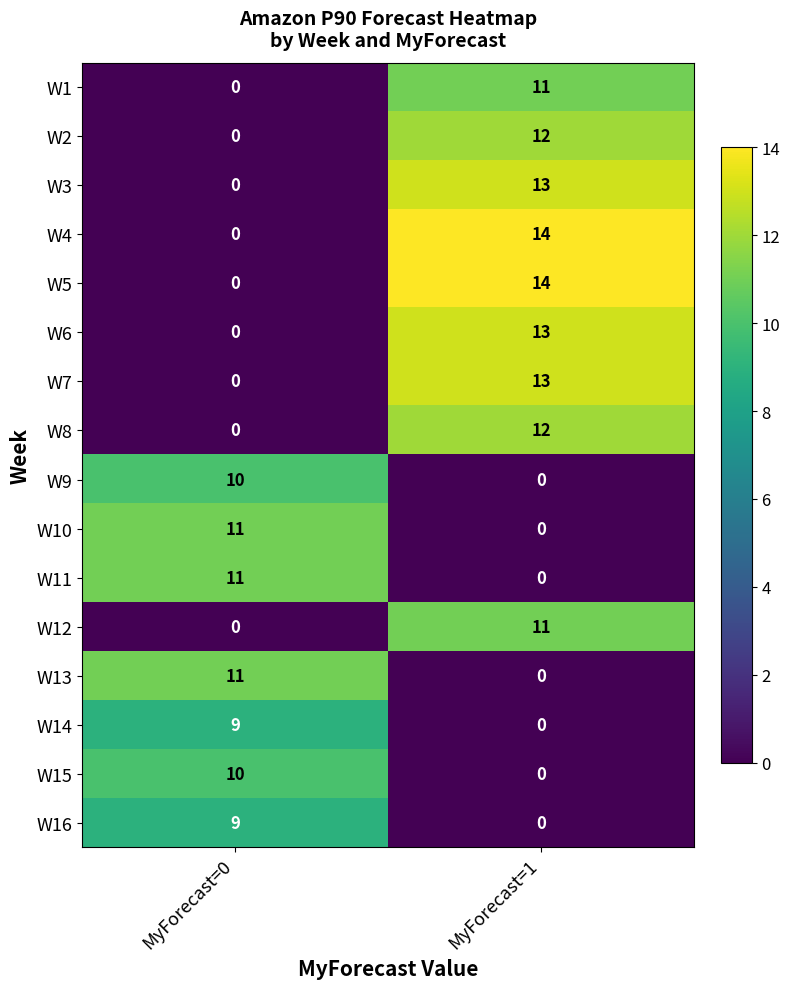

Count the number of data series in this chart.

16